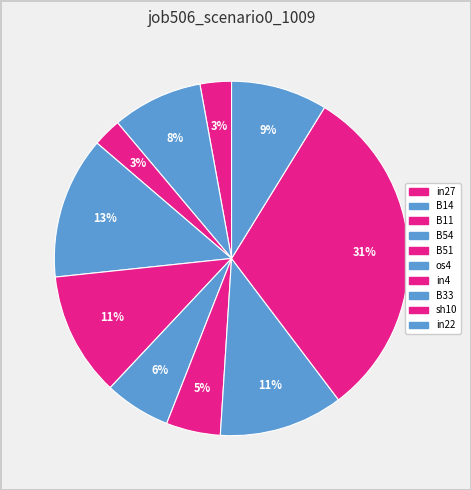

What percentage is NOT represented by sh10?

69.1%